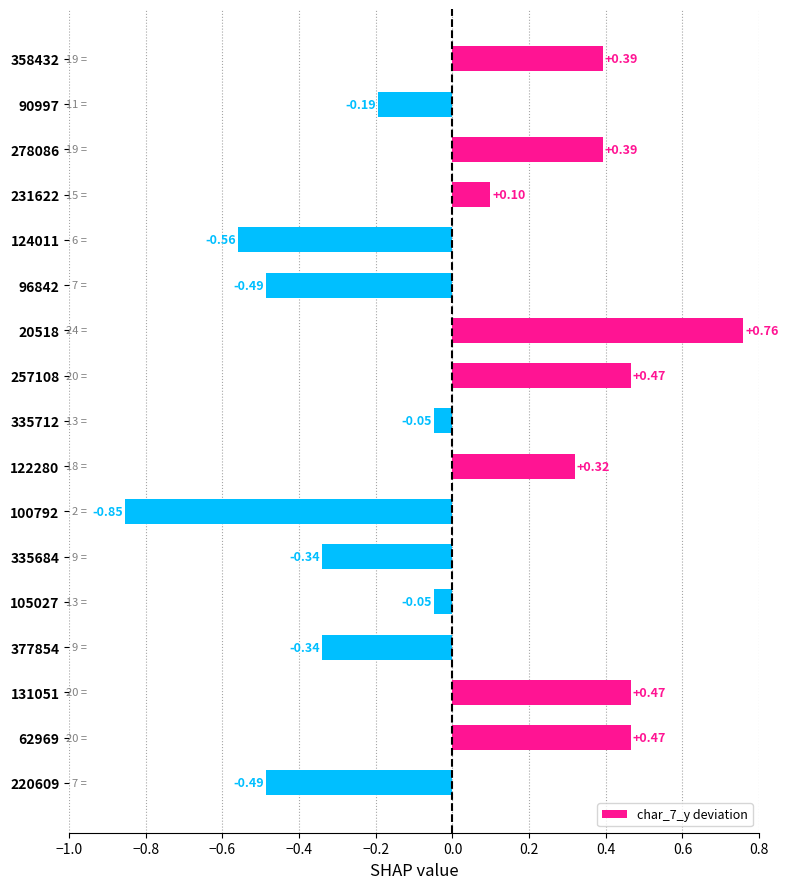

What is the difference between the second highest and minimum values?

1.3